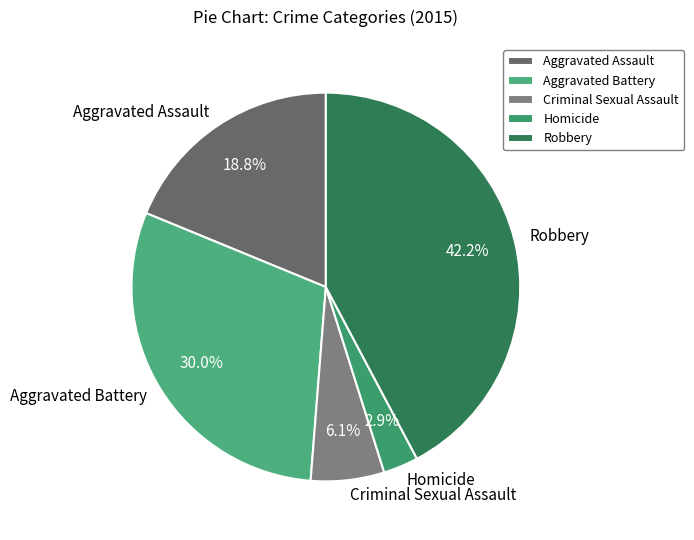

Is there any slice that represents more than half of the pie?

No